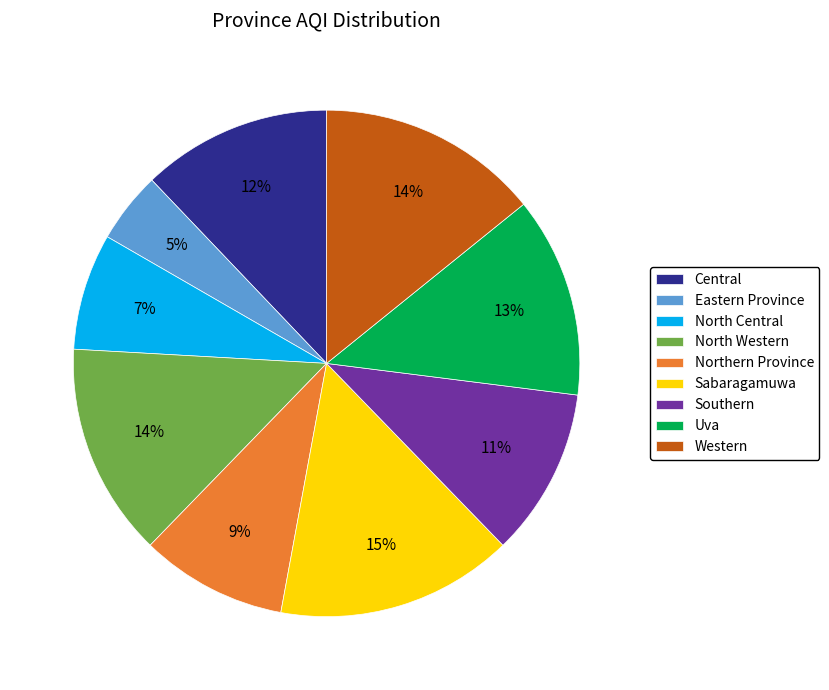

Between Northern Province and Uva, which is larger?

Uva